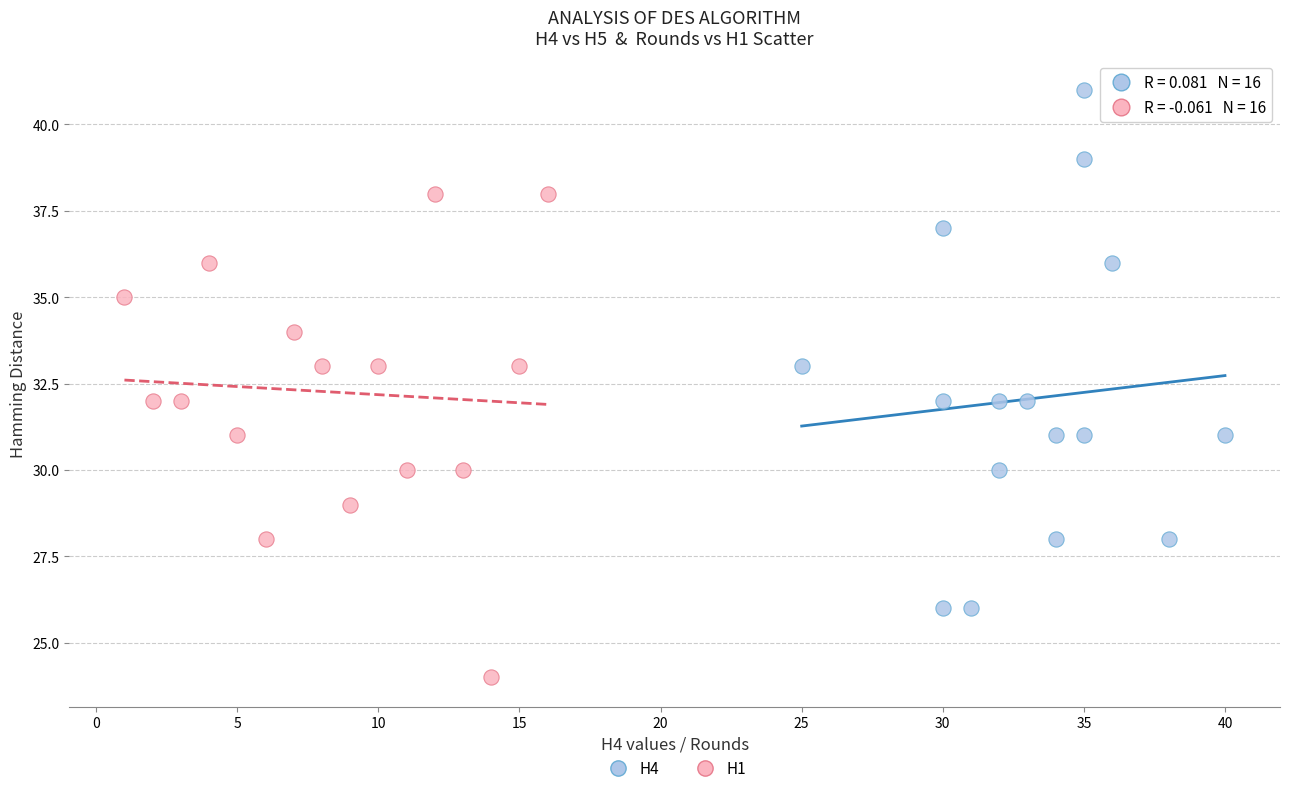

Which series reaches the maximum Y coordinate?

H4